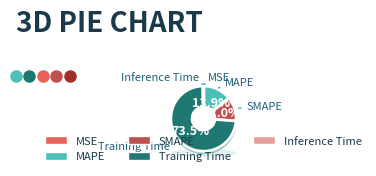

What is the smallest slice in the pie chart?

MSE